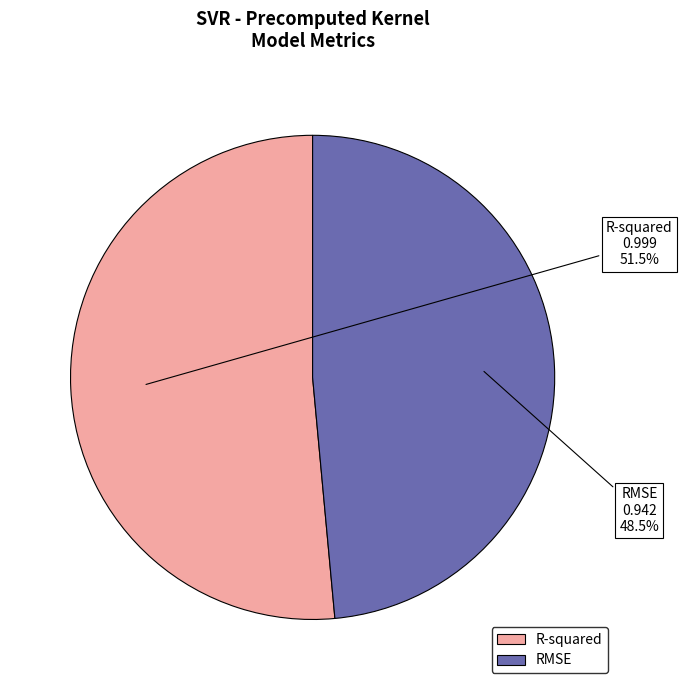

Is there a majority slice in this chart?

Yes